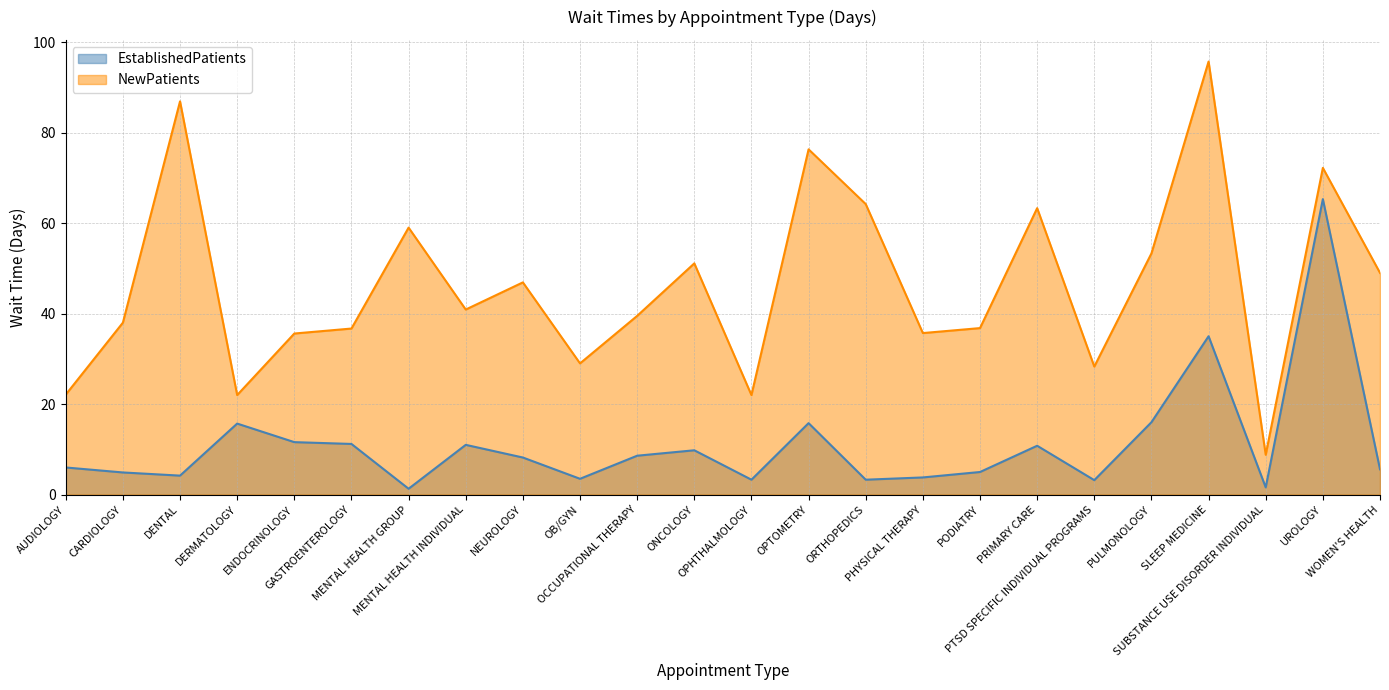

What is the difference between the NewPatients values at SLEEP MEDICINE and UROLOGY?

23.5